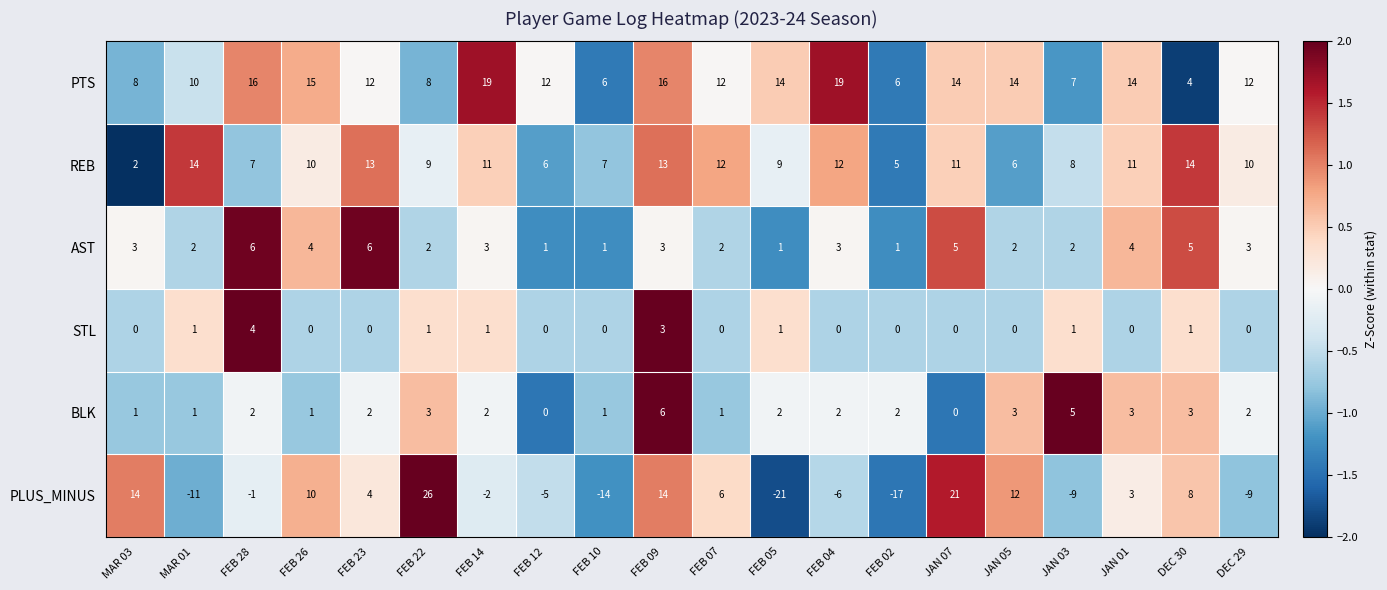

Where does the PTS series first go above 12?

FEB 28